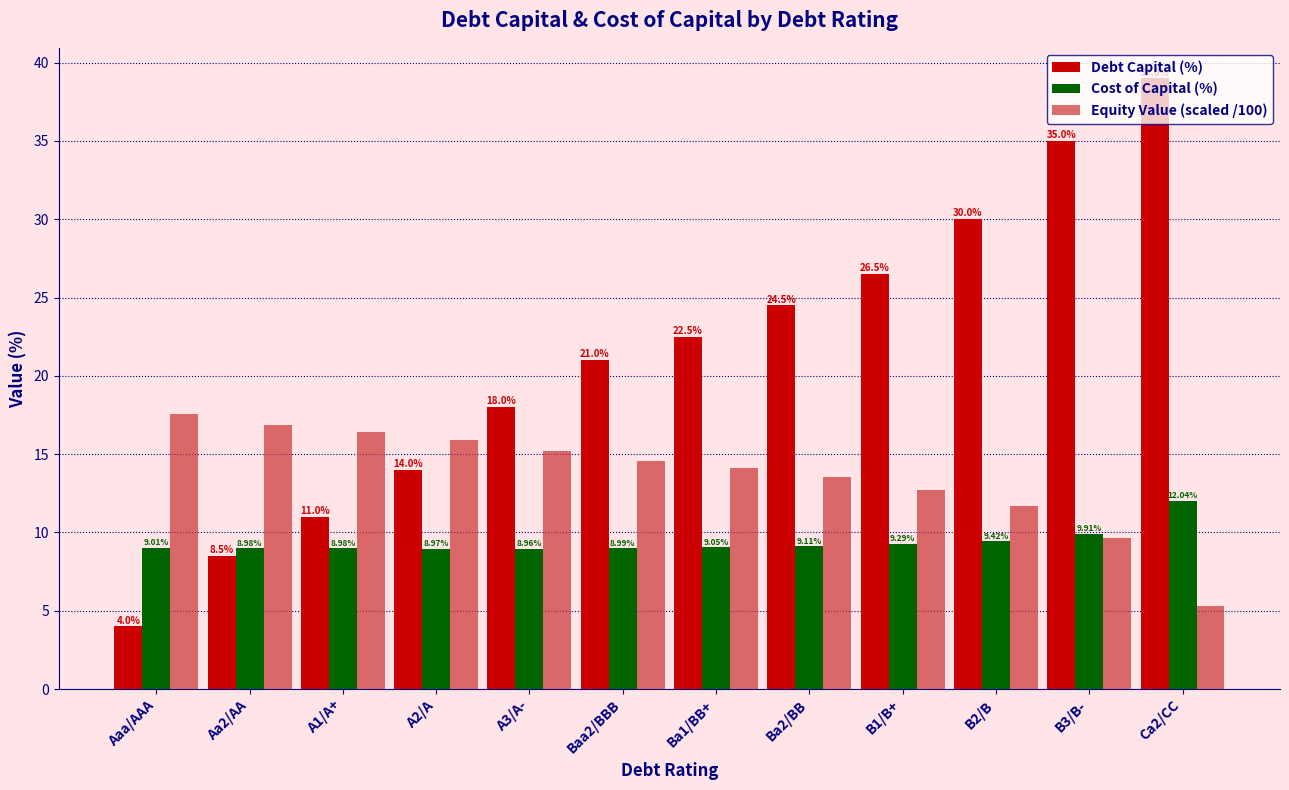

Is it true that Equity Value (scaled /100) equals 17.6 at Aaa/AAA?

True